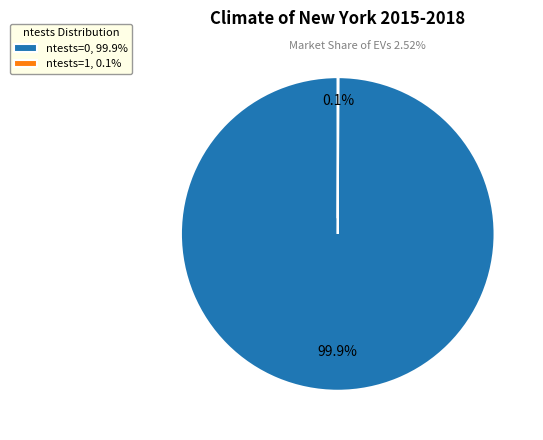

Is there a majority slice in this chart?

Yes